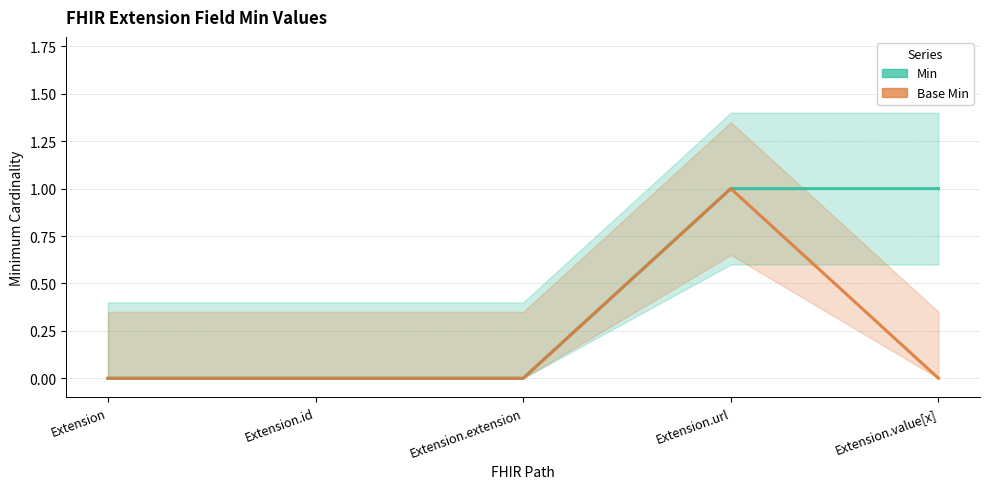

Reading left to right, list all the values displayed in this chart.

Min: Extension=0	Extension.id=0	Extension.extension=0	Extension.url=1	Extension.value[x]=1
Base Min: Extension=0	Extension.id=0	Extension.extension=0	Extension.url=1	Extension.value[x]=0